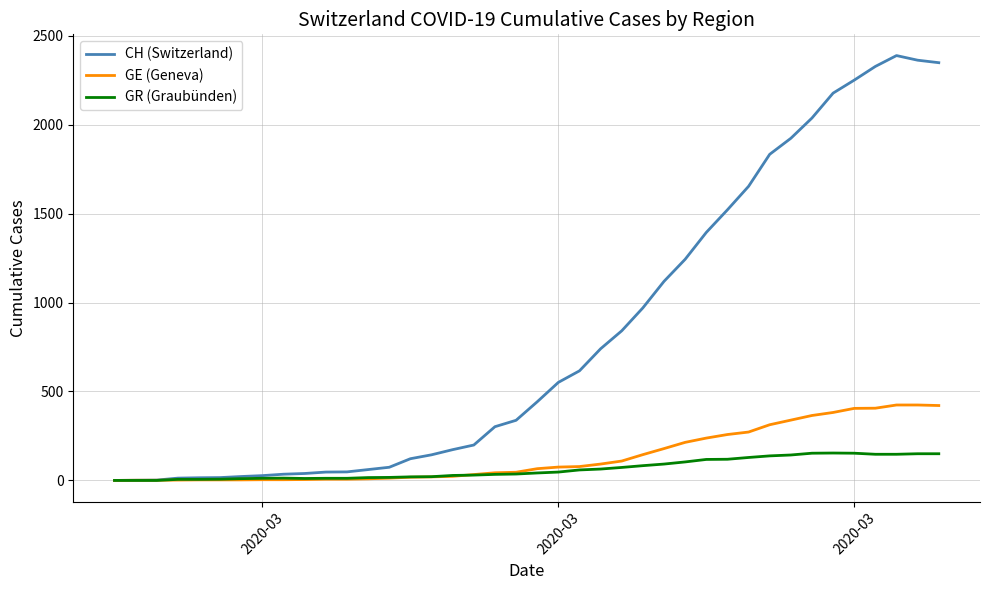

Which series has the widest spread of values?

CH (Switzerland)